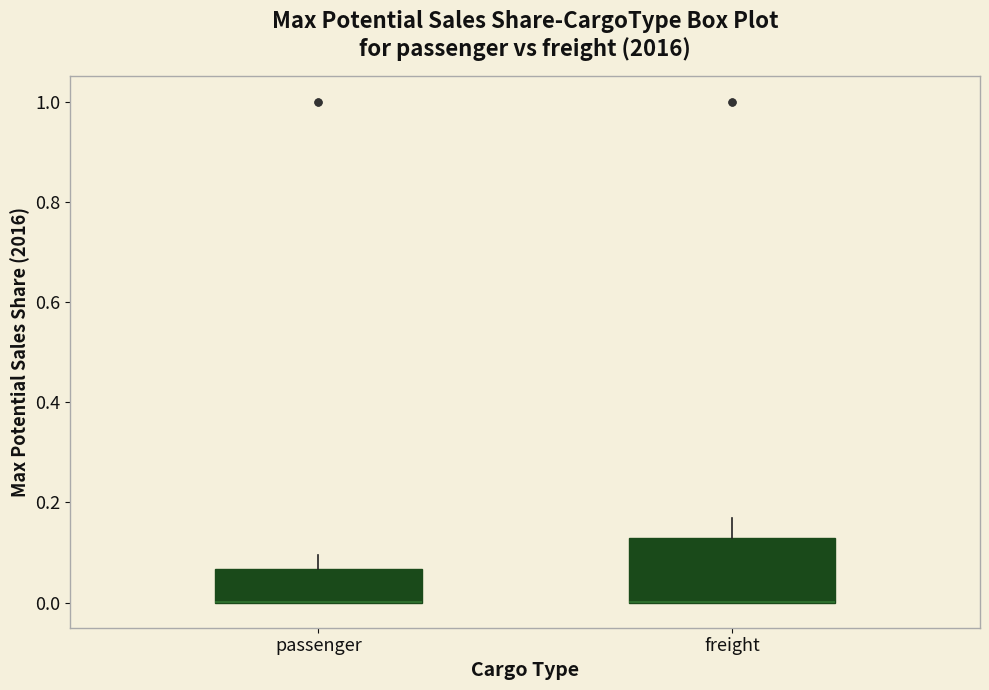

Where is the upper edge of the box for freight on the y-axis? The values are not printed on the chart, so give them approximately, as read against the axis.

0.12